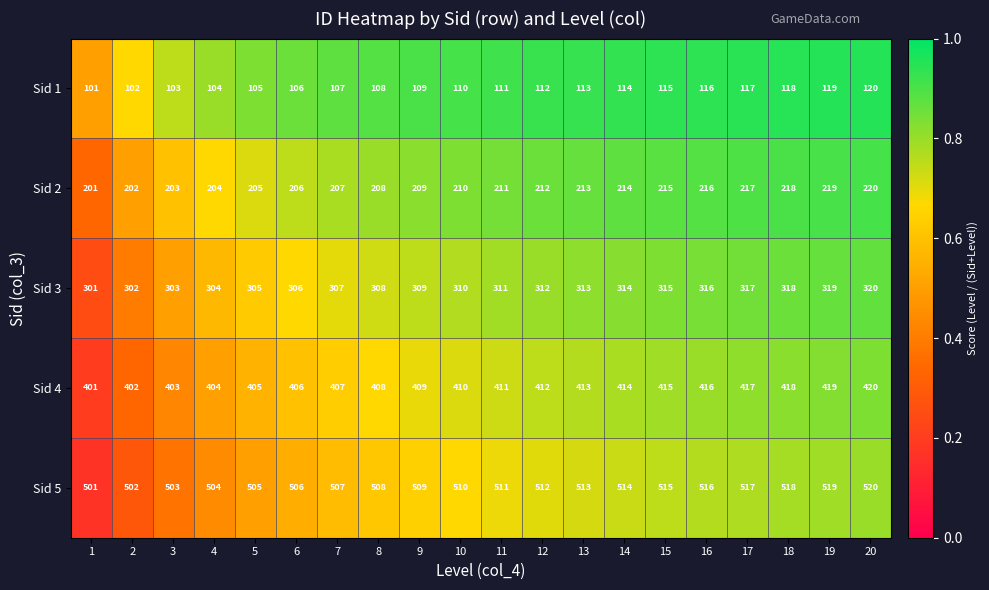

Read the Sid 4 value at 19, to the nearest 10.

420